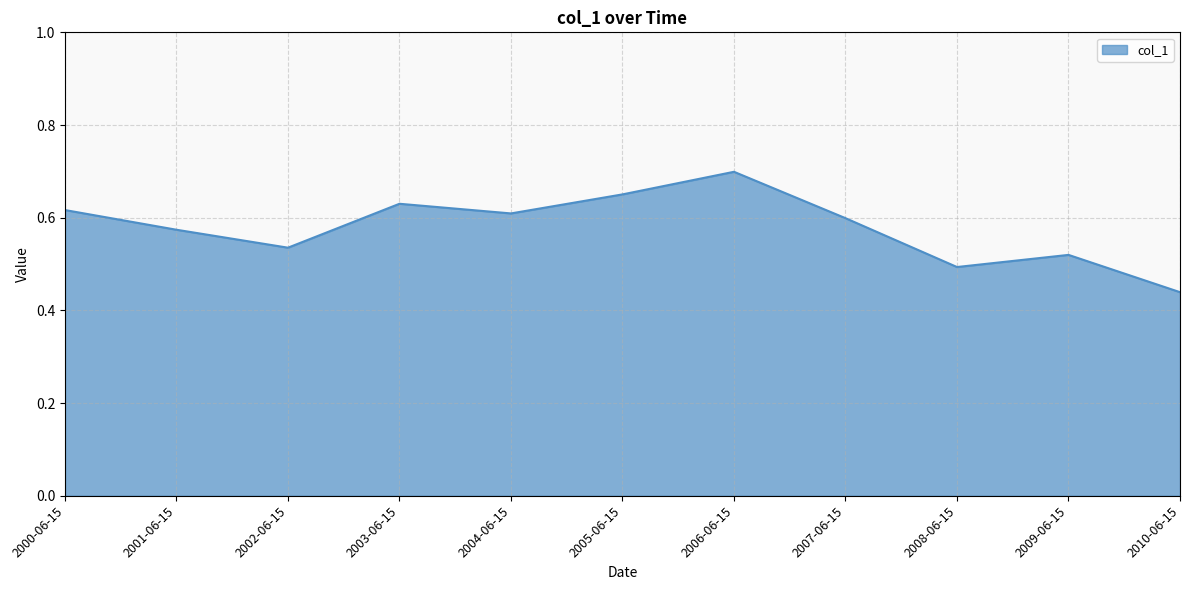

What position from the right is 2007-06-15?

4